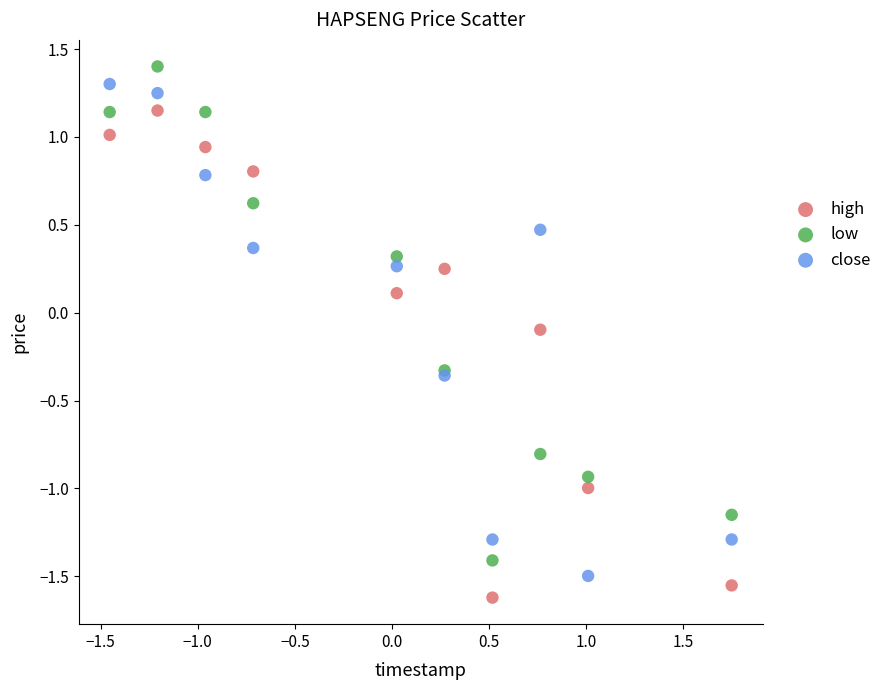

What is the X range (max minus min) for the scatter plot?

3.2